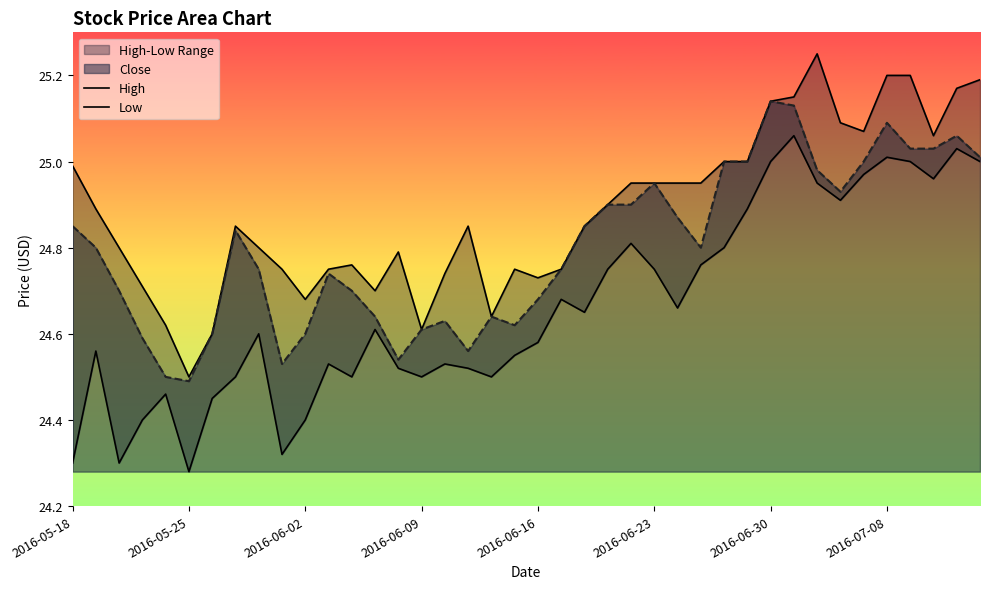

Is it true that Close equals 33.1 at 2016-05-18?

False